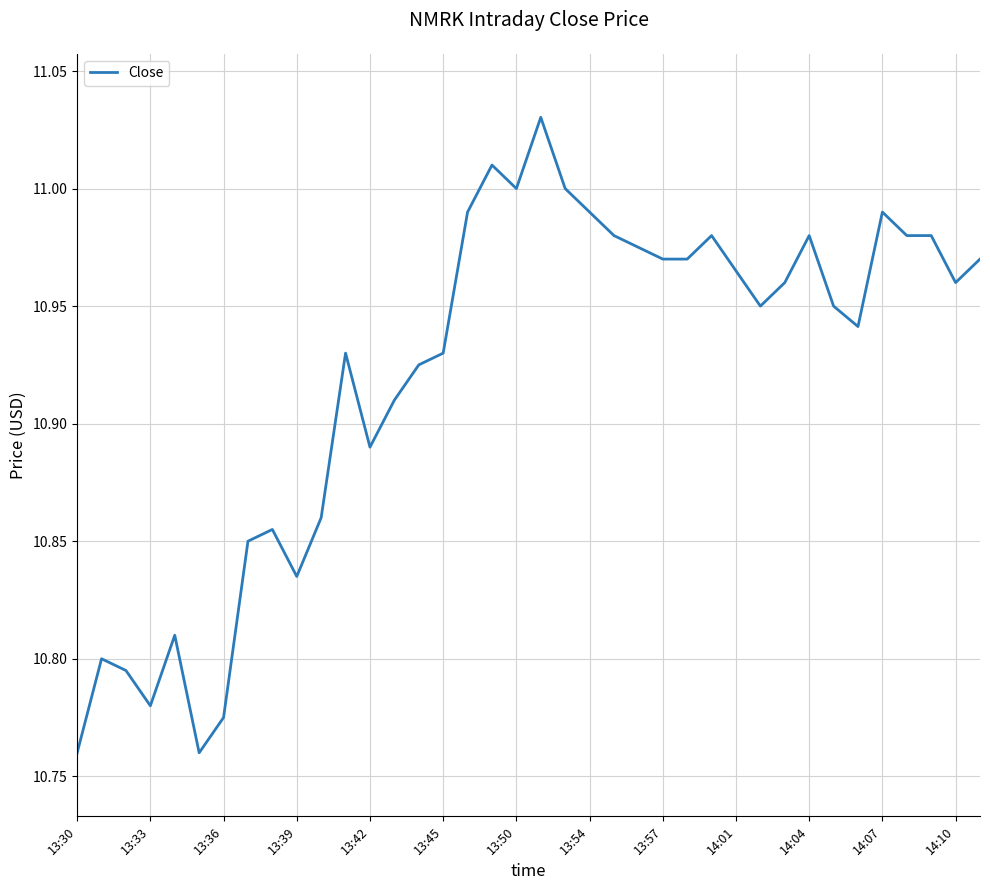

What is the difference between the maximum and minimum values?

0.3